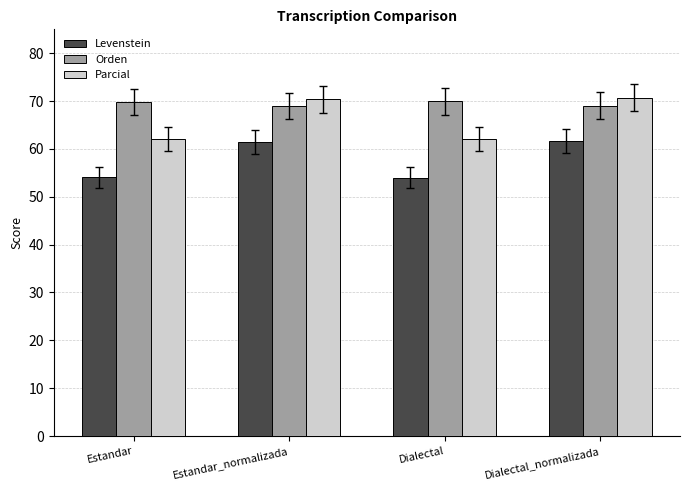

What is the maximum value shown in the chart?

70.7